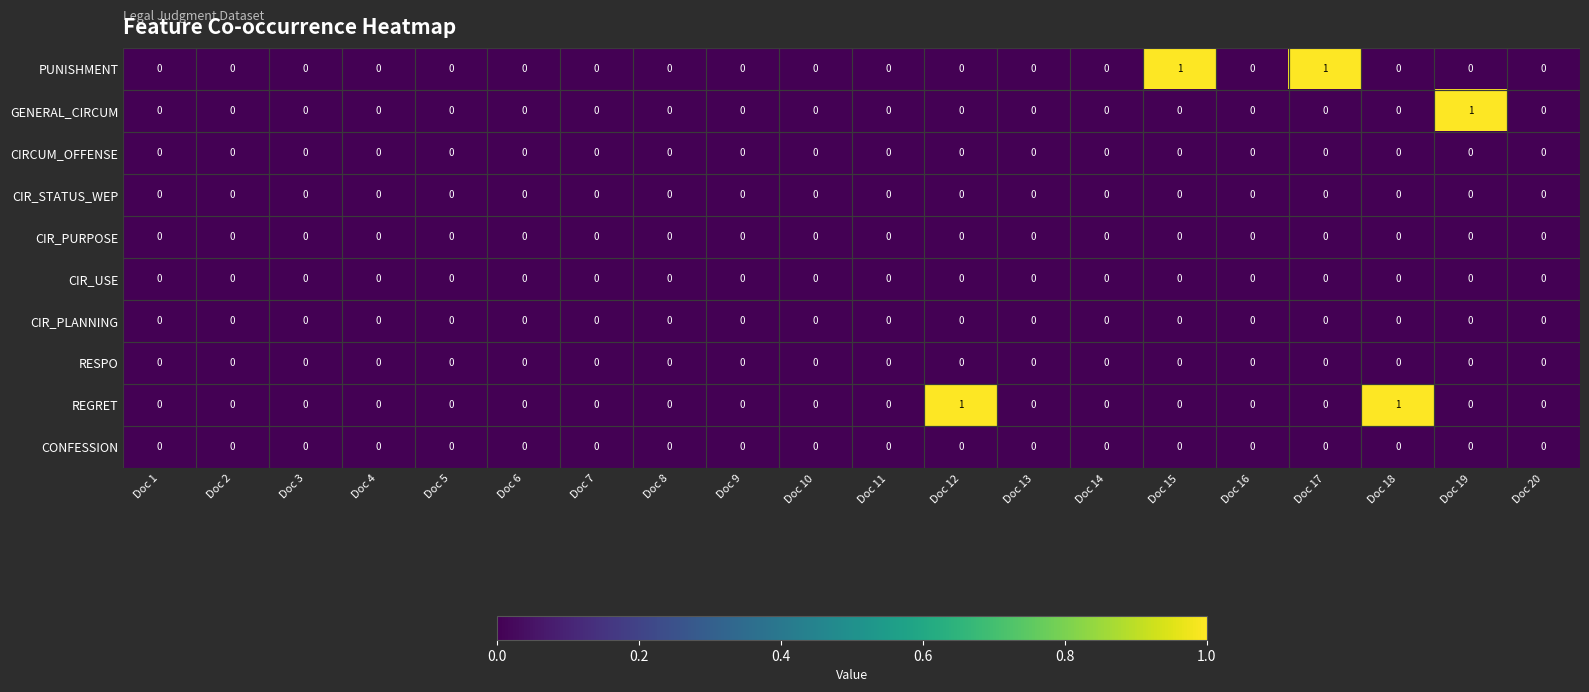

How many PUNISHMENT values are between 0 and 1?

20